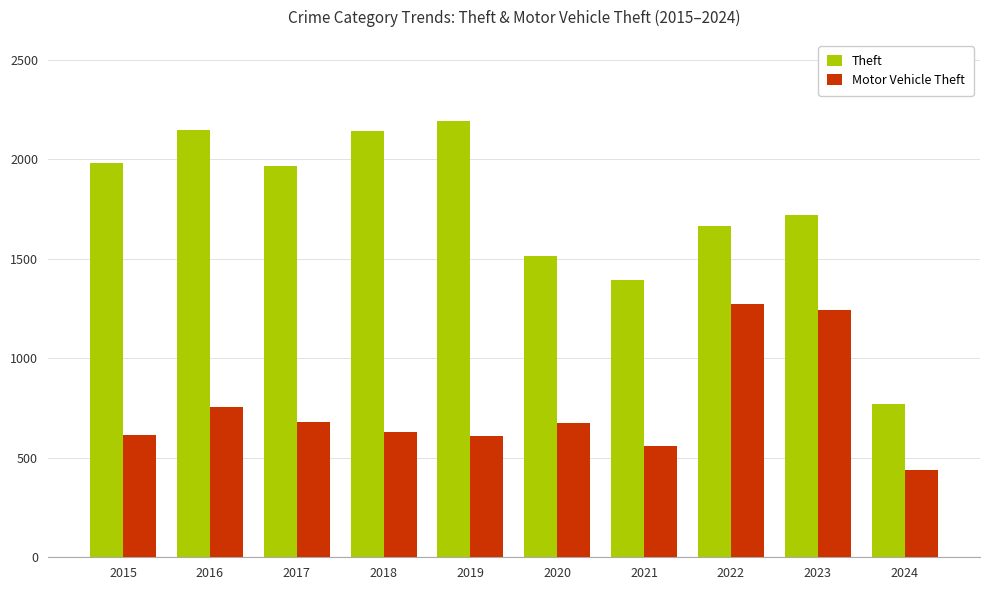

The Motor Vehicle Theft series shows 560 at 2021. True or false?

True